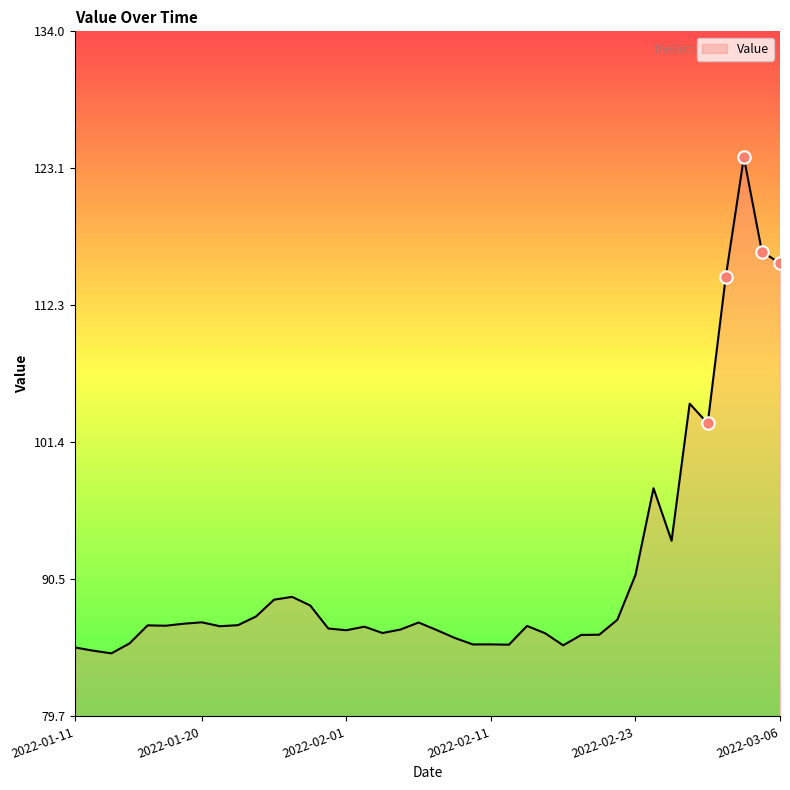

What is the greatest value displayed?

124.0